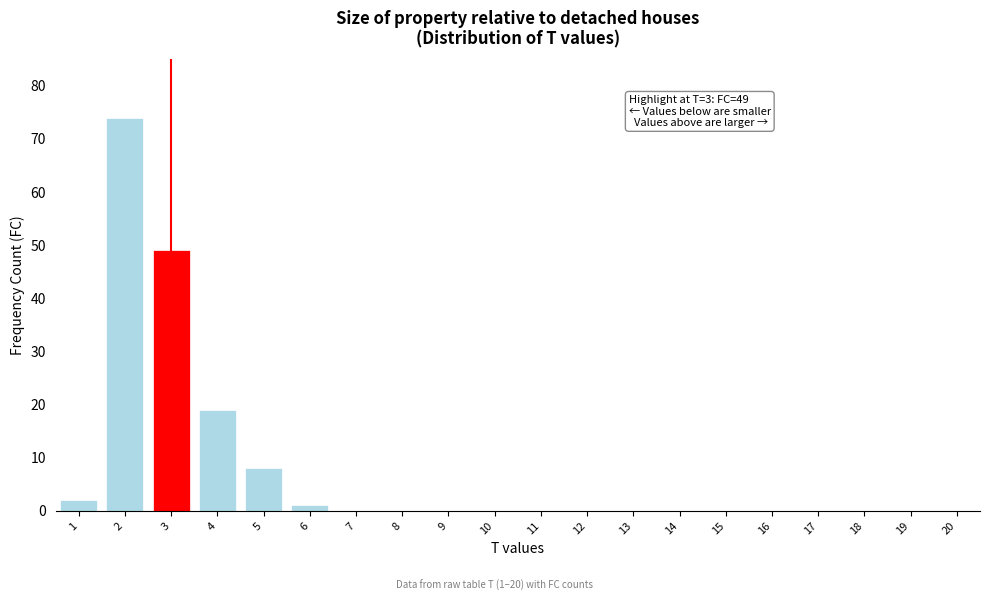

Reading left to right, extract all data points from this chart.

1=2	2=74	3=49	4=19	5=8	6=1	7=0	8=0	9=0	10=0	11=0	12=0	13=0	14=0	15=0	16=0	17=0	18=0	19=0	20=0